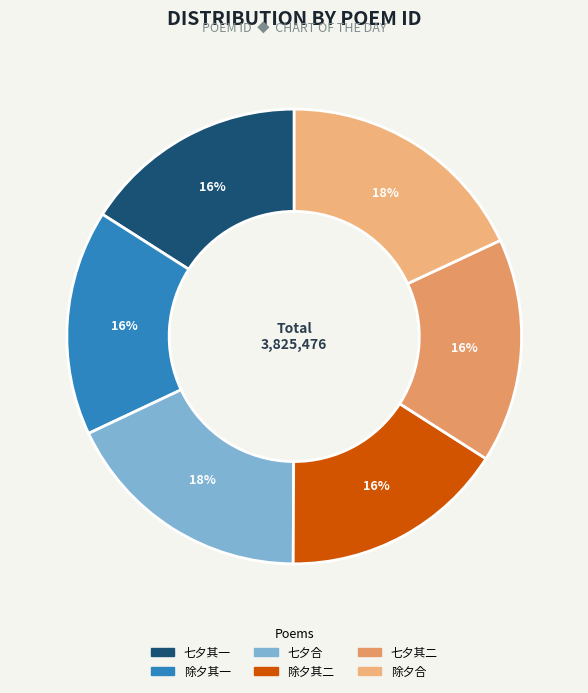

To the nearest percent, what is the difference between the largest and smallest slice percentages?

2%